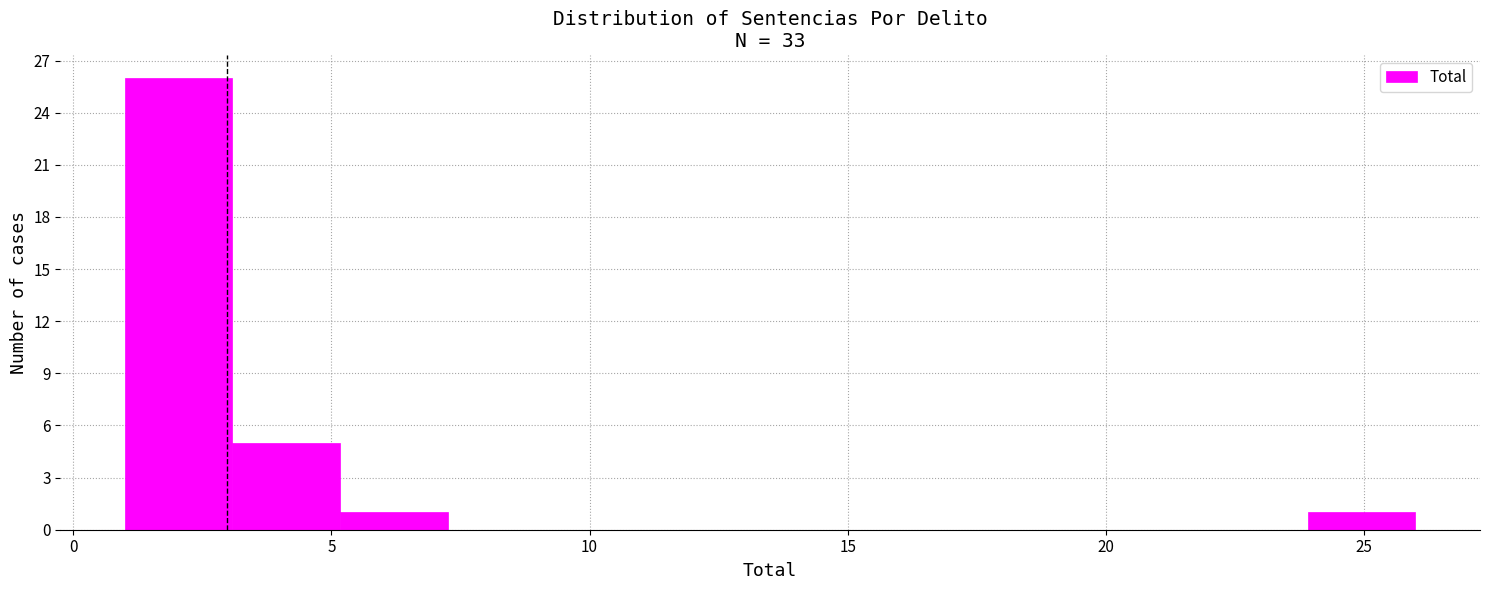

Reading left to right, transcribe this chart: for each bar, give the range it covers on the x-axis and its height. Neither the bar edges nor the heights are printed on the chart, so give them approximately, as read against the axes.

1.0 to 3.0: 26
3.0 to 5.0: 5
5.0 to 7.5: 1
7.5 to 9.5: 0
9.5 to 11.5: 0
11.5 to 13.5: 0
13.5 to 15.5: 0
15.5 to 17.5: 0
17.5 to 20.0: 0
20.0 to 22.0: 0
22.0 to 24.0: 0
24.0 to 26.0: 1